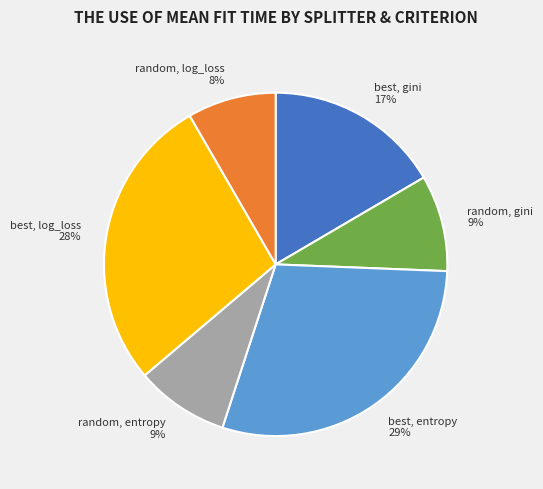

Is the sum of best, gini 17% and best, entropy 29% greater than half?

No